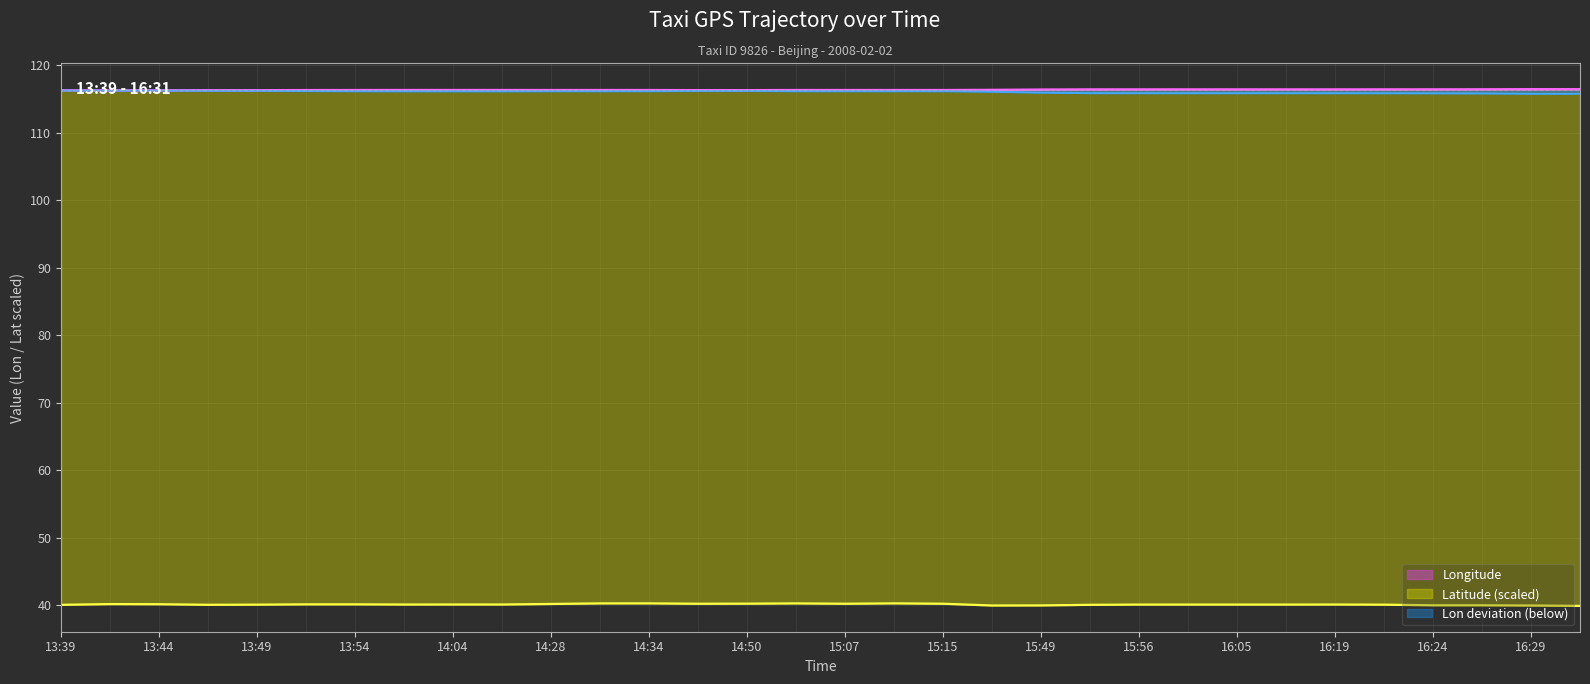

True or false: Latitude and Longitude intersect in this chart.

False